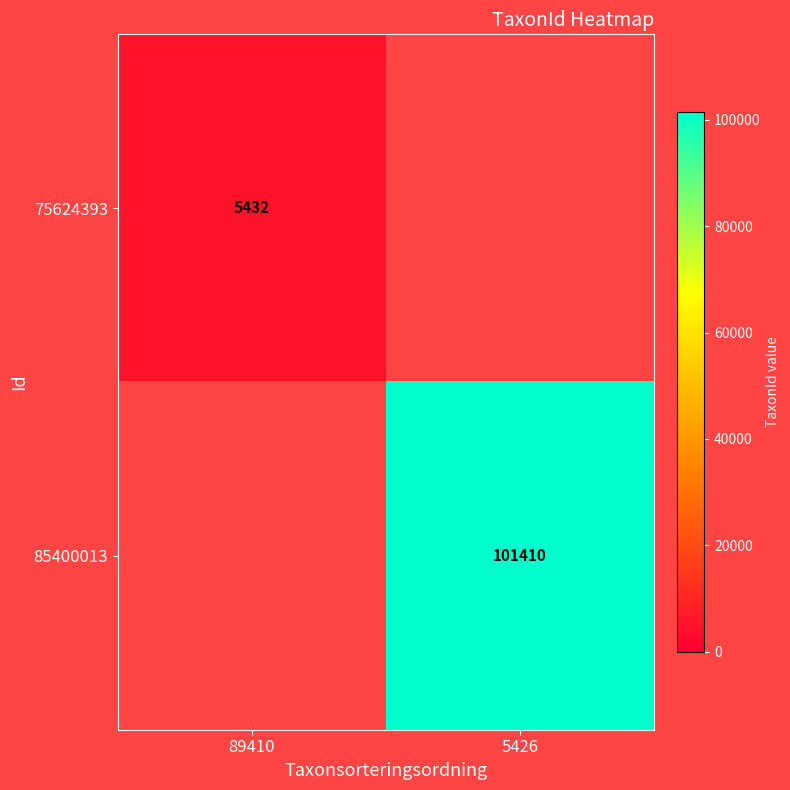

True or false: 75624393 has a value of 9703 at 89410.

False